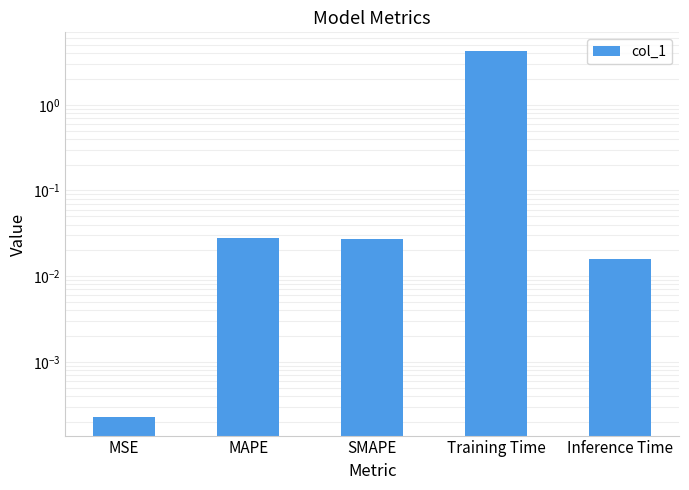

Reading right to left, list all the values displayed in this chart.

Inference Time=0.0	Training Time=4.3	SMAPE=0.0	MAPE=0.0	MSE=0.0